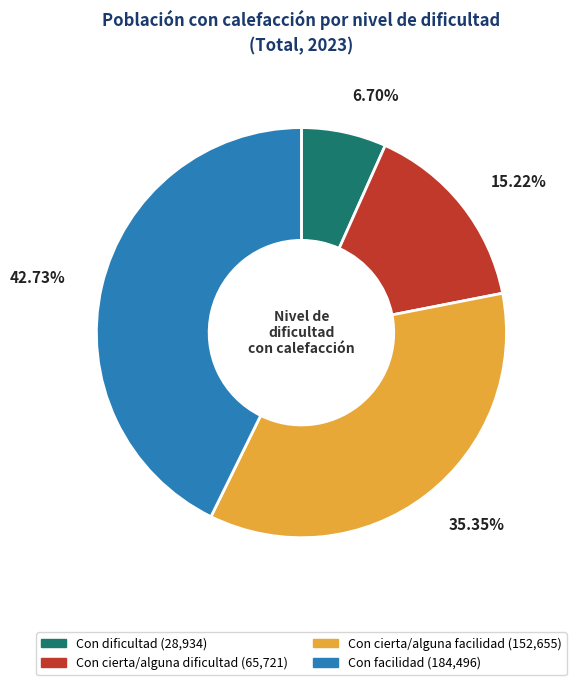

How many segments does this pie chart have?

4